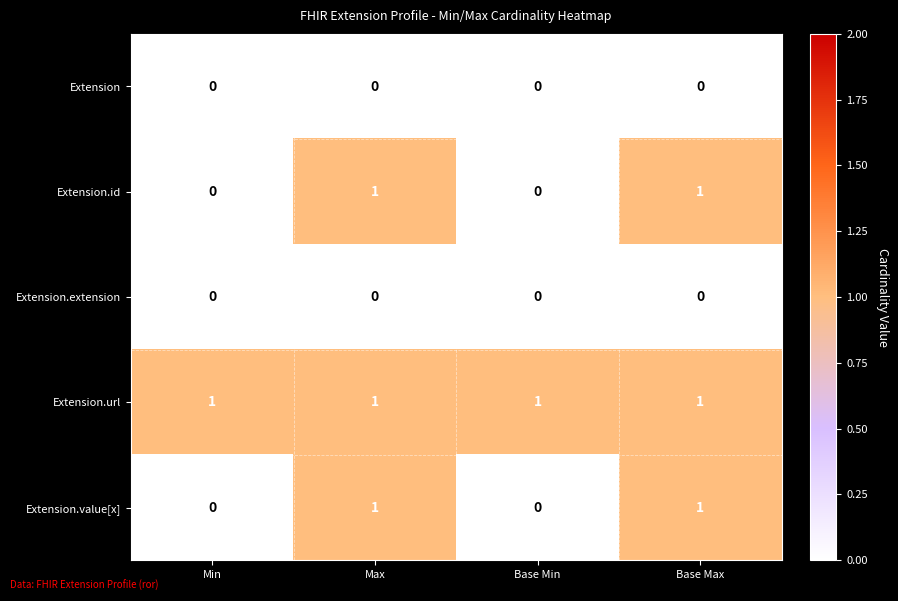

What is the total value across all series at Max?

3